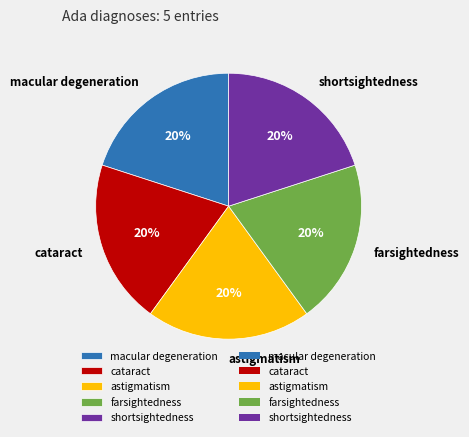

Combined, do cataract and farsightedness account for over 50%?

No